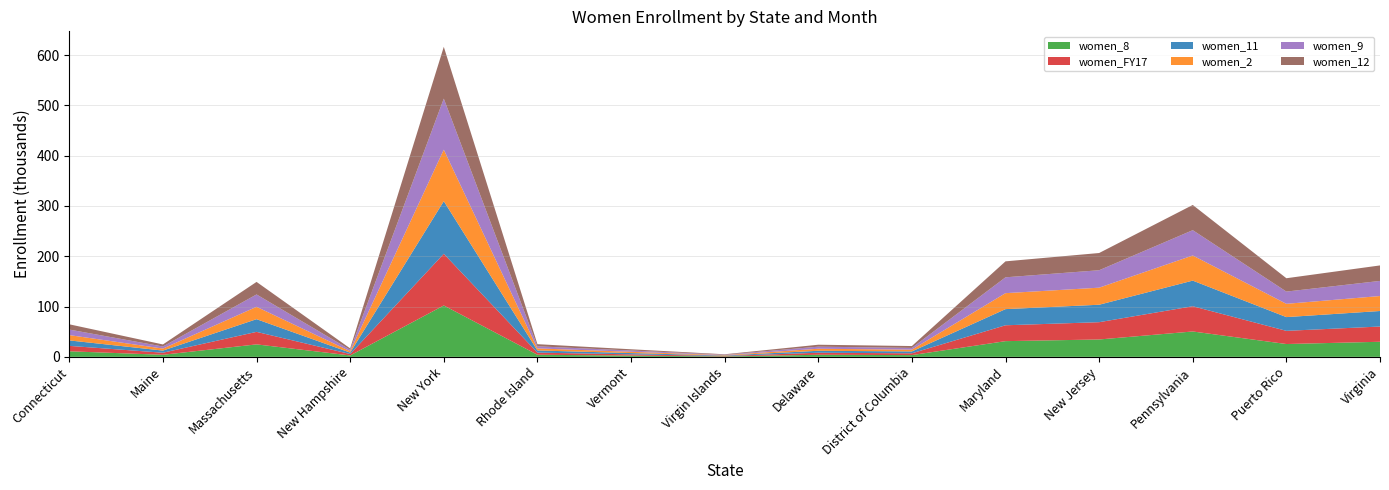

Reading left to right, list all the values displayed in this chart.

women_8: Connecticut=11073.0	Maine=4112.0	Massachusetts=24809.0	New Hampshire=2812.0	New York=102156.0	Rhode Island=4214.0	Vermont=2483.0	Virgin Islands=869.0	Delaware=4140.0	District of Columbia=3497.0	Maryland=31248.0	New Jersey=34546.0	Pennsylvania=50447.0	Puerto Rico=25502.0	Virginia=30001.0
women_FY17: Connecticut=10782.2	Maine=4107.9	Massachusetts=24867.6	New Hampshire=2798.1	New York=102759.4	Rhode Island=4211.2	Vermont=2522.0	Virgin Islands=863.5	Delaware=4051.3	District of Columbia=3575.7	Maryland=31537.5	New Jersey=34377.3	Pennsylvania=50187.6	Puerto Rico=26203.2	Virginia=30296.8
women_11: Connecticut=10840.0	Maine=4259.0	Massachusetts=25240.0	New Hampshire=2846.0	New York=104569.0	Rhode Island=4331.0	Vermont=2516.0	Virgin Islands=918.0	Delaware=3900.0	District of Columbia=3738.0	Maryland=32109.0	New Jersey=34696.0	Pennsylvania=50938.0	Puerto Rico=27336.0	Virginia=30864.0
women_2: Connecticut=10580.0	Maine=4002.0	Massachusetts=24594.0	New Hampshire=2747.0	New York=102400.0	Rhode Island=4040.0	Vermont=2546.0	Virgin Islands=874.0	Delaware=4015.0	District of Columbia=3544.0	Maryland=31739.0	New Jersey=33904.0	Pennsylvania=49967.0	Puerto Rico=26389.0	Virginia=29760.0
women_9: Connecticut=10954.0	Maine=4062.0	Massachusetts=24549.0	New Hampshire=2808.0	New York=101427.0	Rhode Island=4179.0	Vermont=2501.0	Virgin Islands=742.0	Delaware=4148.0	District of Columbia=3445.0	Maryland=31494.0	New Jersey=34645.0	Pennsylvania=50294.0	Puerto Rico=24322.0	Virginia=30030.0
women_12: Connecticut=10481.0	Maine=4117.0	Massachusetts=24942.0	New Hampshire=2801.0	New York=102957.0	Rhode Island=4243.0	Vermont=2514.0	Virgin Islands=874.0	Delaware=3873.0	District of Columbia=3701.0	Maryland=31732.0	New Jersey=34263.0	Pennsylvania=50114.0	Puerto Rico=26538.0	Virginia=30804.0